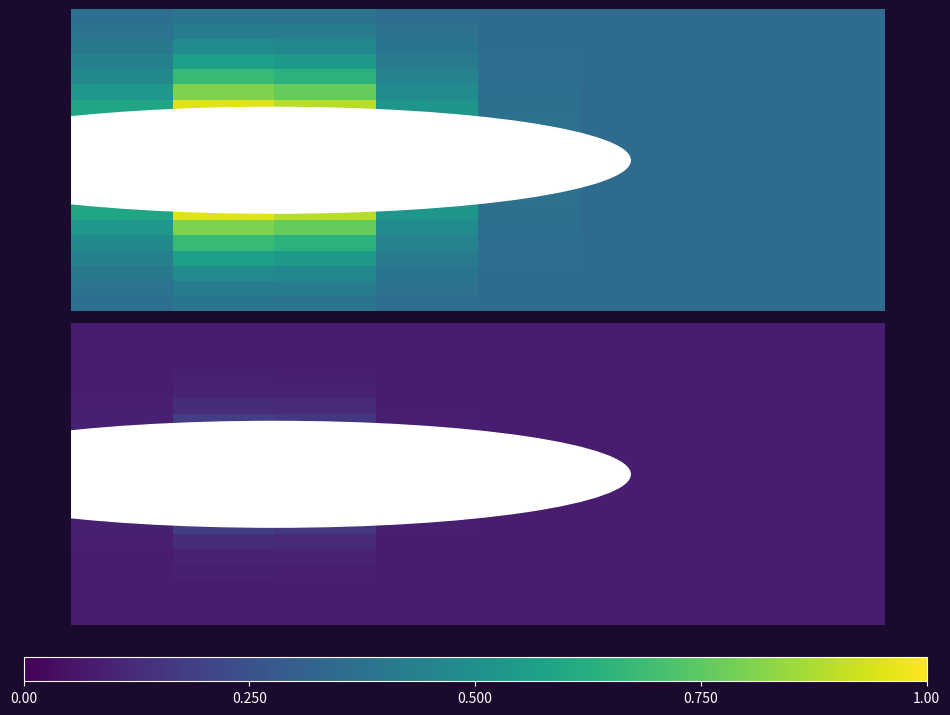

What is the total value across all series at 7?

1.6